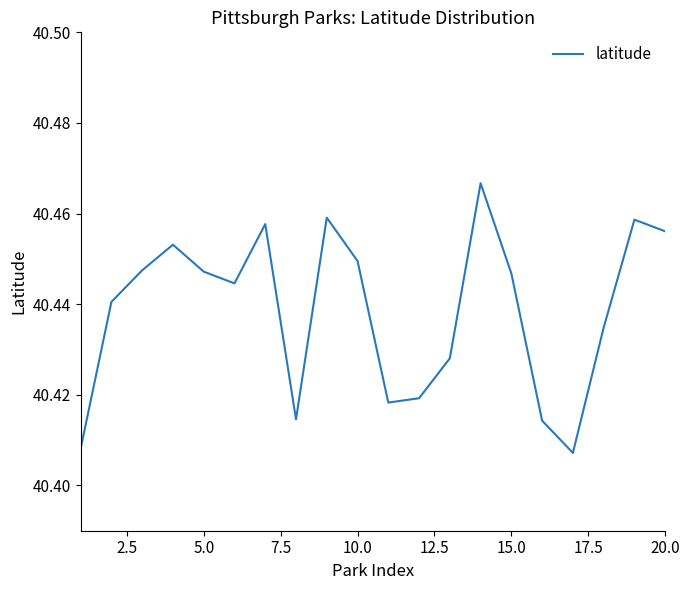

Reading left to right, transcribe all the data shown in this chart.

40.4	40.4	40.4	40.5	40.4	40.4	40.5	40.4	40.5	40.4	40.4	40.4	40.4	40.5	40.4	40.4	40.4	40.4	40.5	40.5